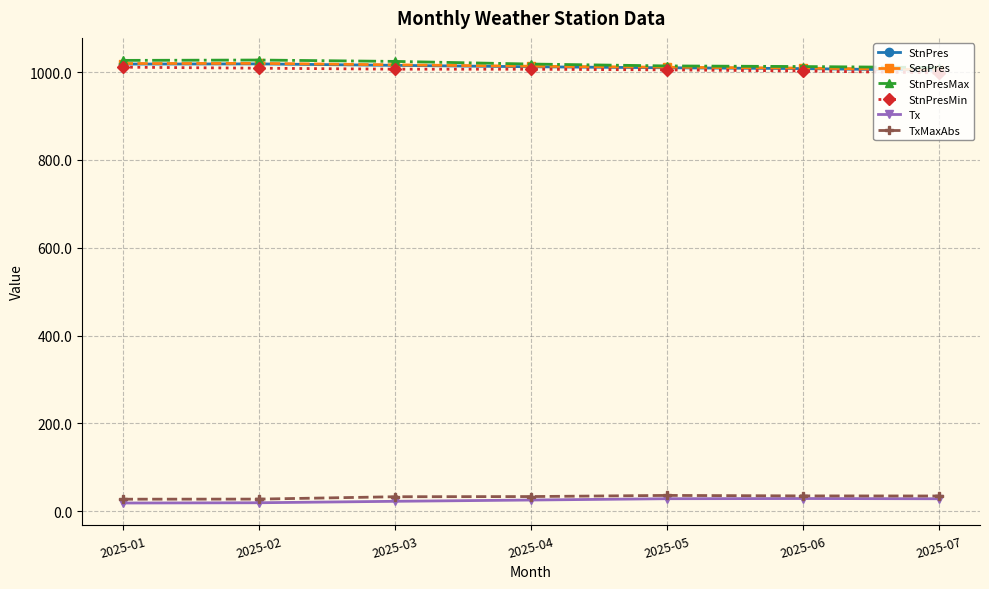

Is it true that SeaPres equals 1013.2 at 2025-04?

True